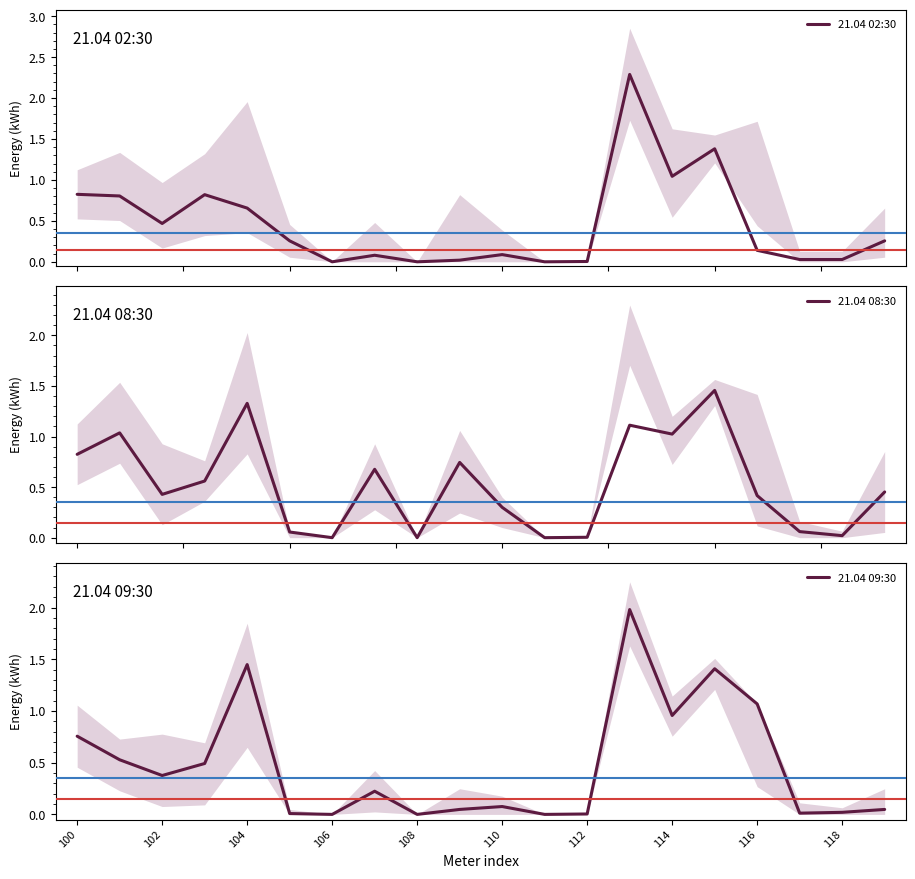

The 21.04 09:30 series shows 0.4 at 102. True or false?

True